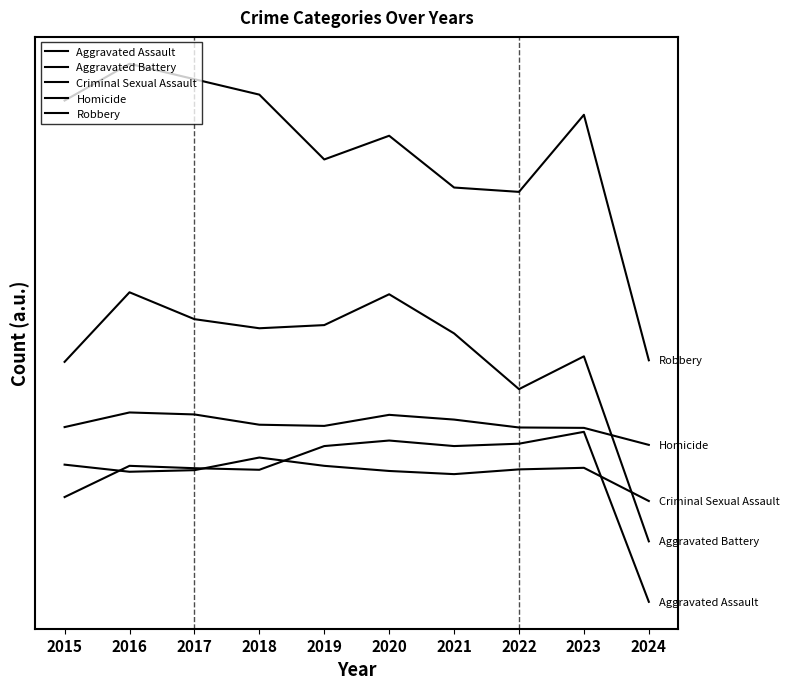

Where is the first local maximum for Robbery?

2016